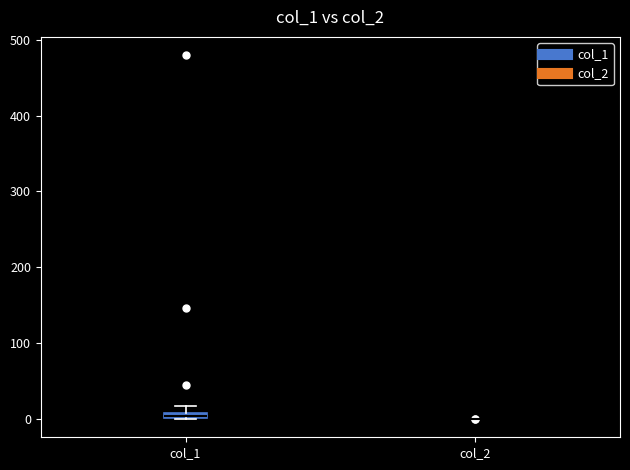

Where is the upper edge of the box for col_1 on the y-axis? The values are not printed on the chart, so give them approximately, as read against the axis.

10